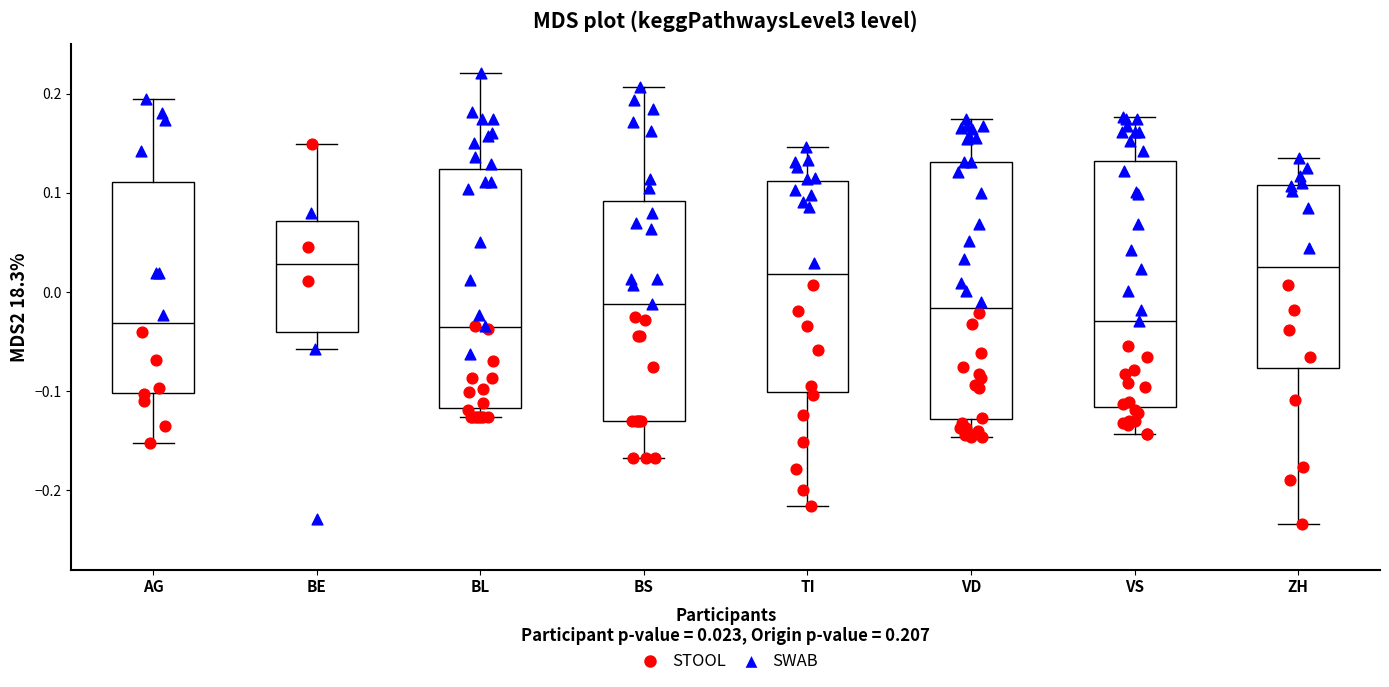

Where does the upper whisker of the box for BL end on the y-axis? The values are not printed on the chart, so give them approximately, as read against the axis.

0.22